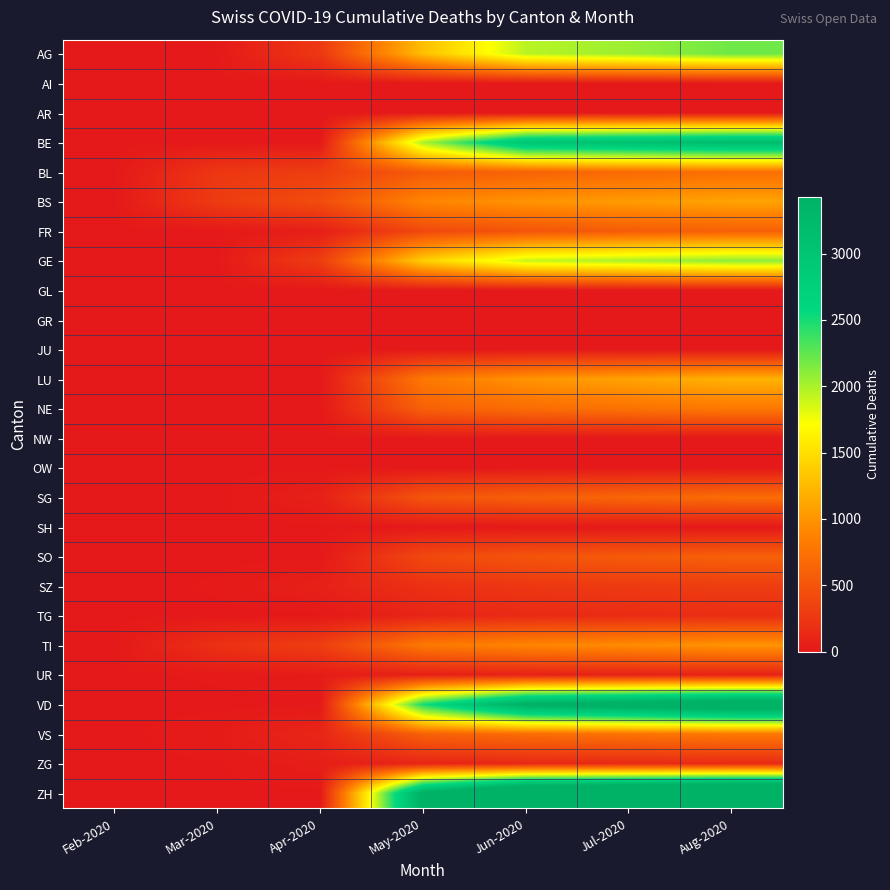

What is the greatest value displayed?

4900